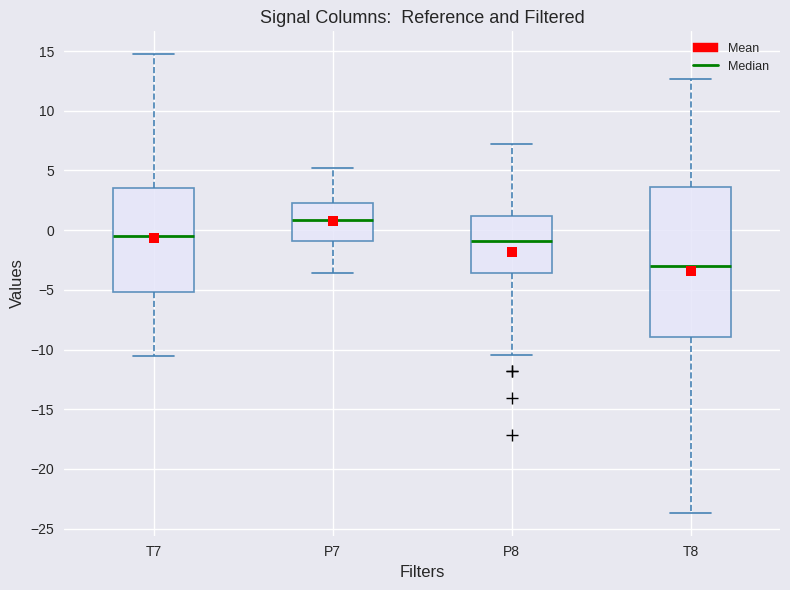

Which box's median line is the lowest?

T8